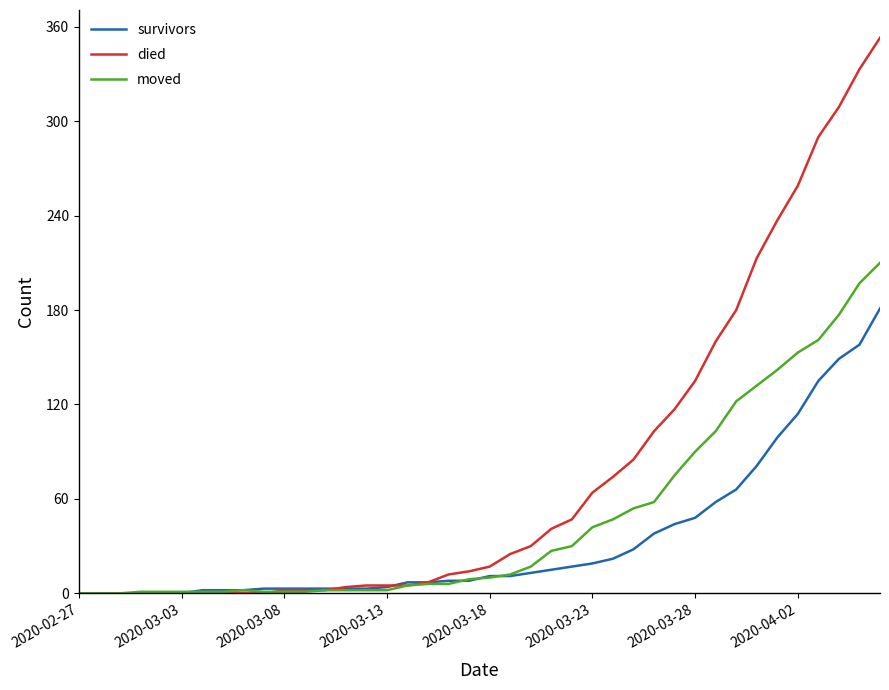

How many lines are shown in the chart?

3